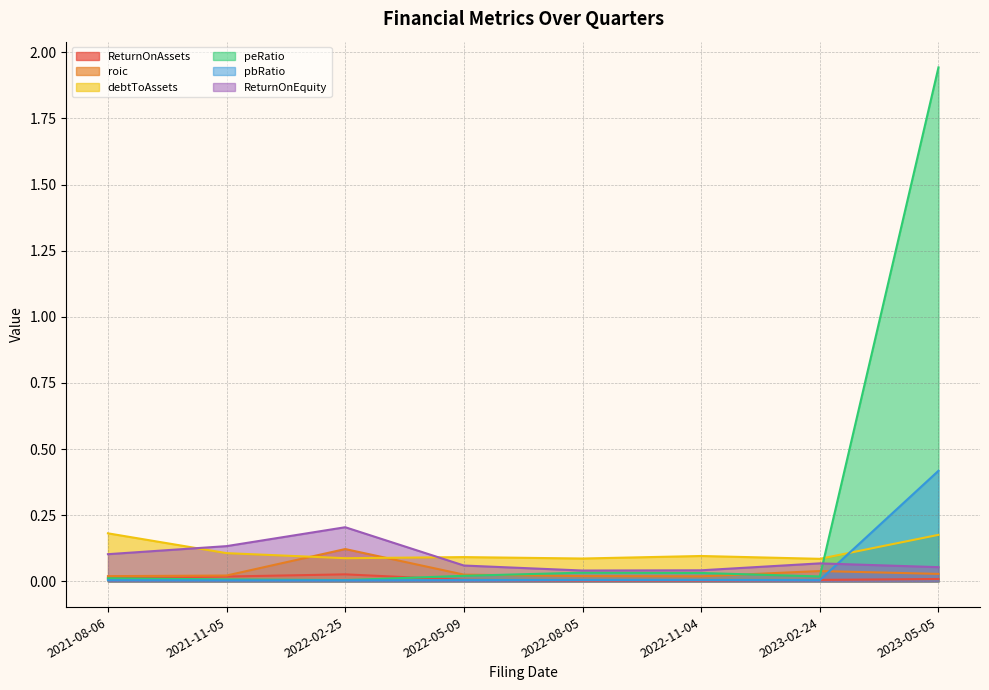

Does the chart display data point markers on the line(s)?

No